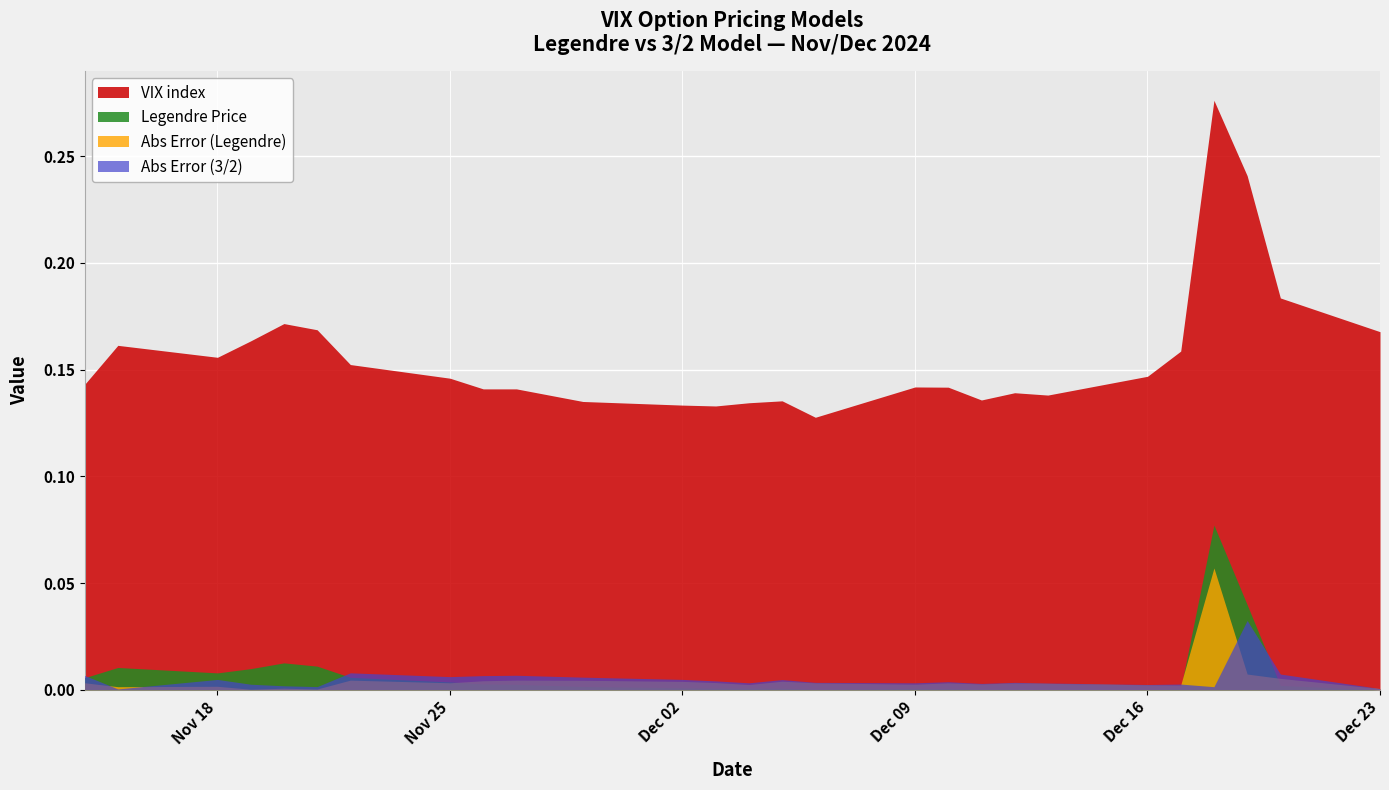

Is the value of VIX index at 2024-11-19 greater than the value of Abs Error (3/2) at 2024-11-19?

Yes